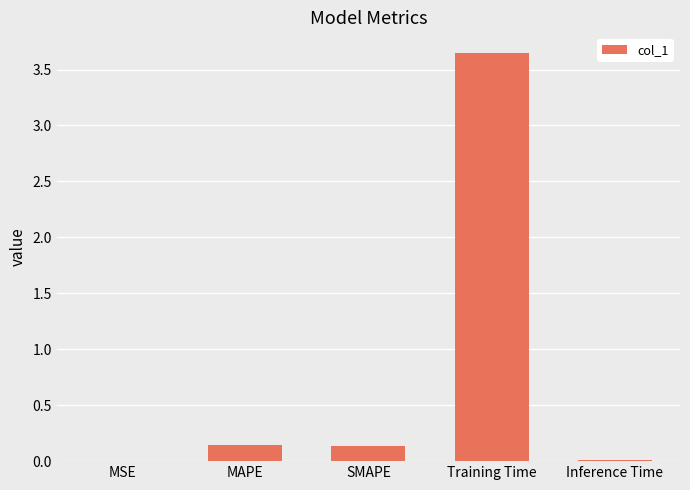

What is the sum of all values?

3.9